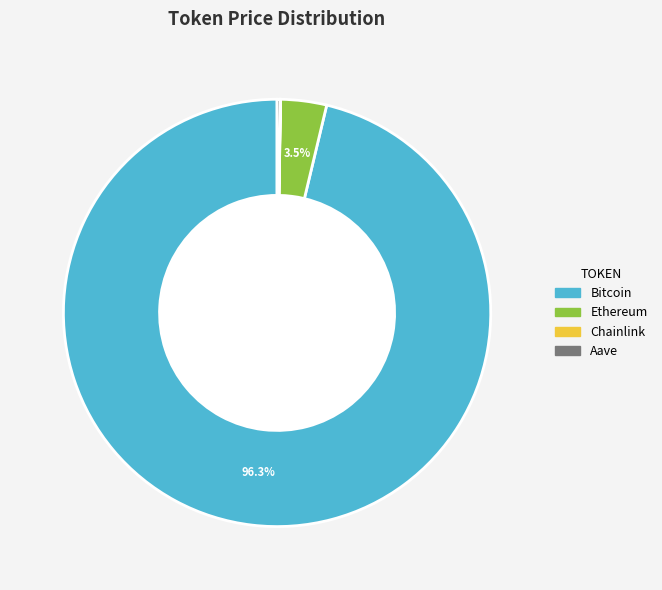

Is Bitcoin the majority of the pie?

Yes